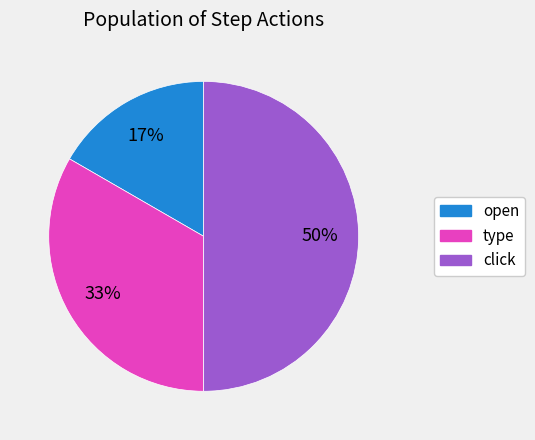

Do type and click together represent more than half of the pie?

Yes